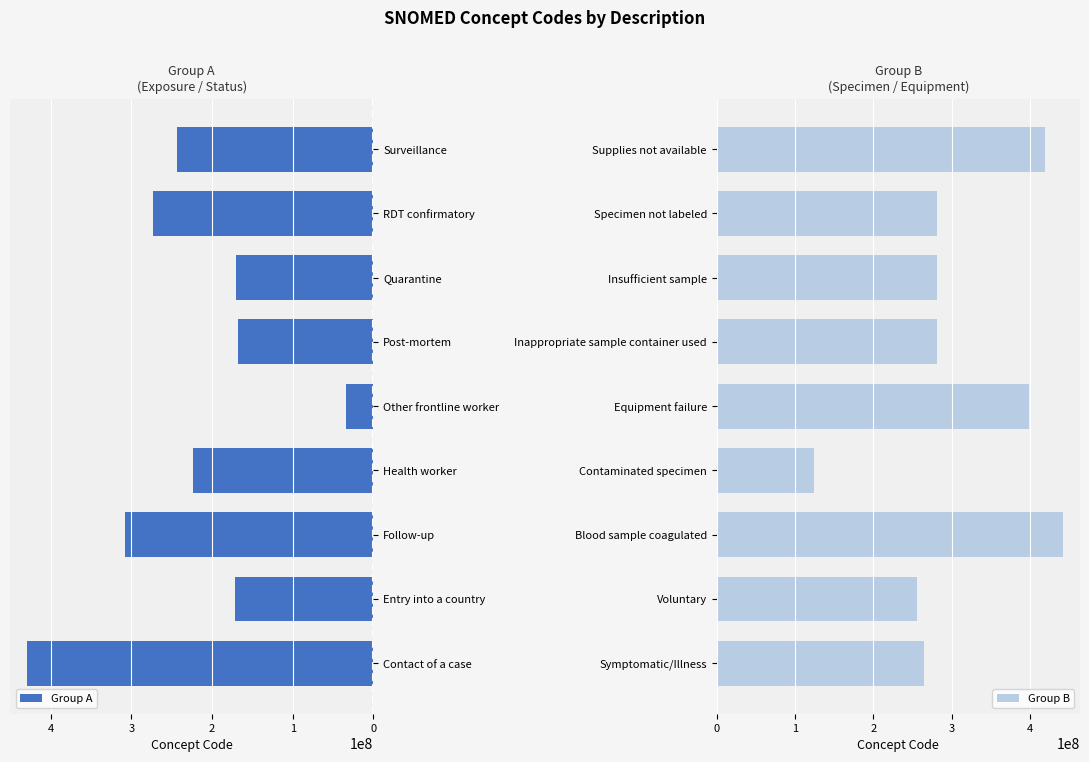

What is the minimum value for Group A?

34325006